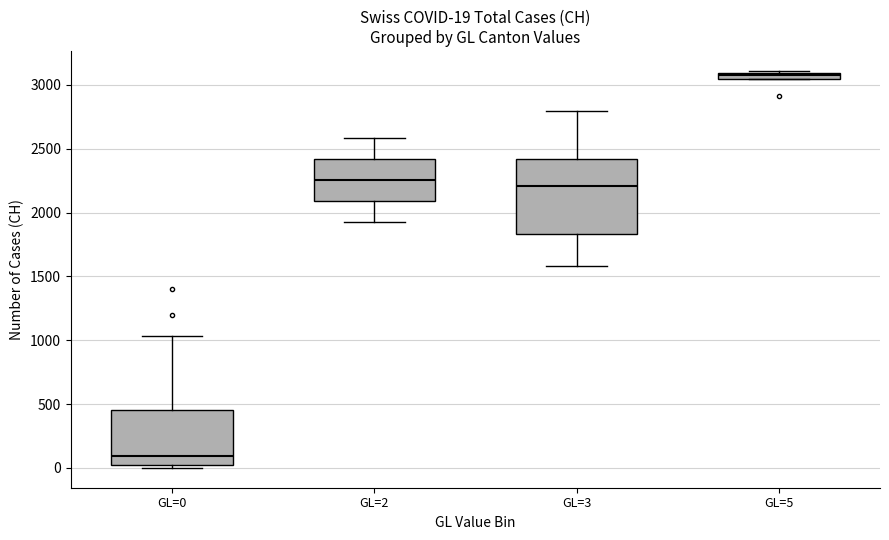

Which box is the tallest, from its lower edge to its upper edge?

GL=3